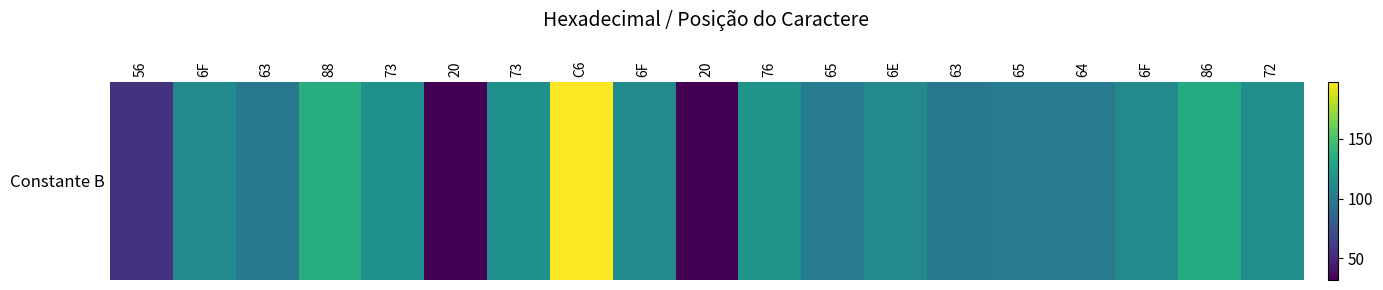

Which has a higher value, 86 or 76?

86